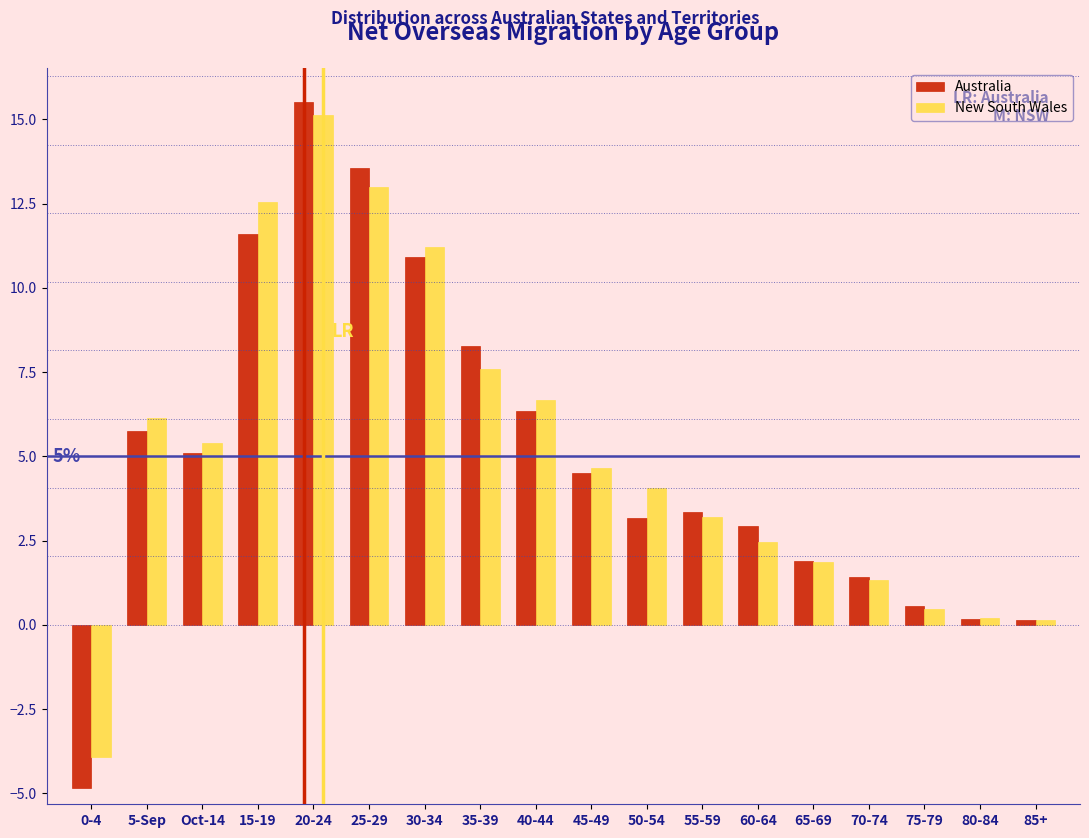

Is the value of New South Wales at Oct-14 greater than the value of Australia at 15-19?

No